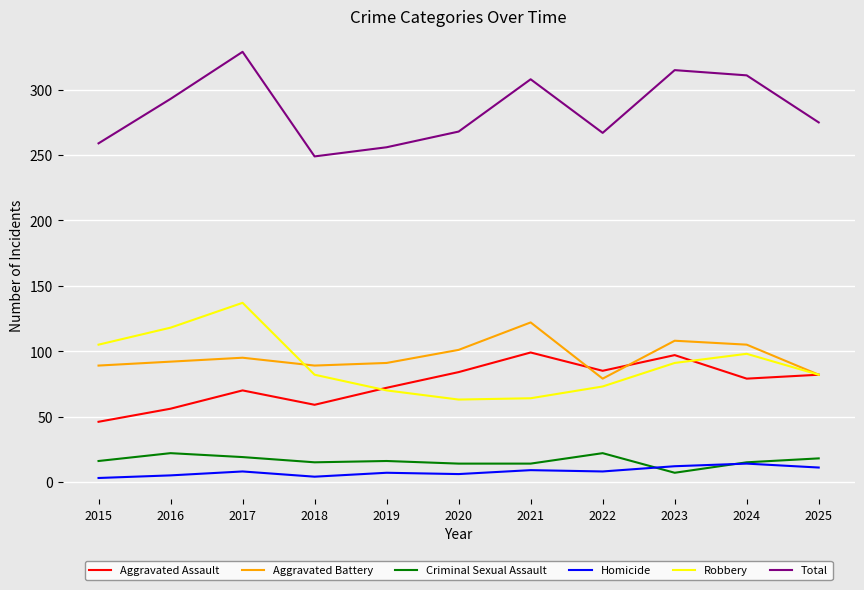

True or false: Aggravated Assault and Criminal Sexual Assault intersect in this chart.

False